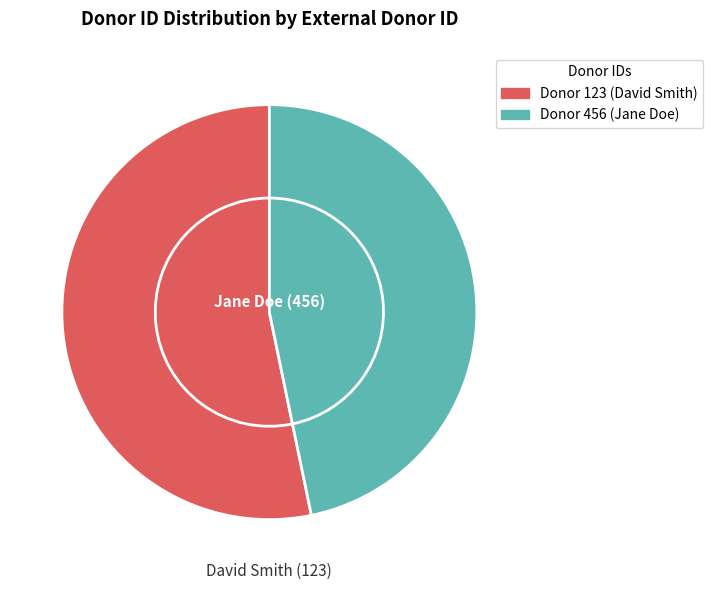

What percentage is the 456 slice, to the nearest percent?

47%